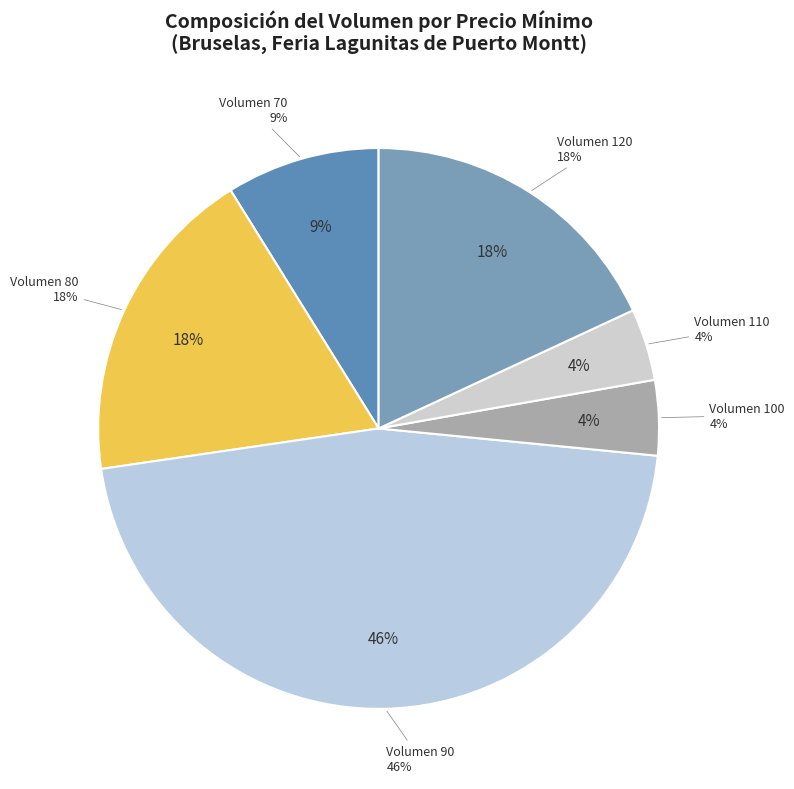

Is there a majority slice in this chart?

No